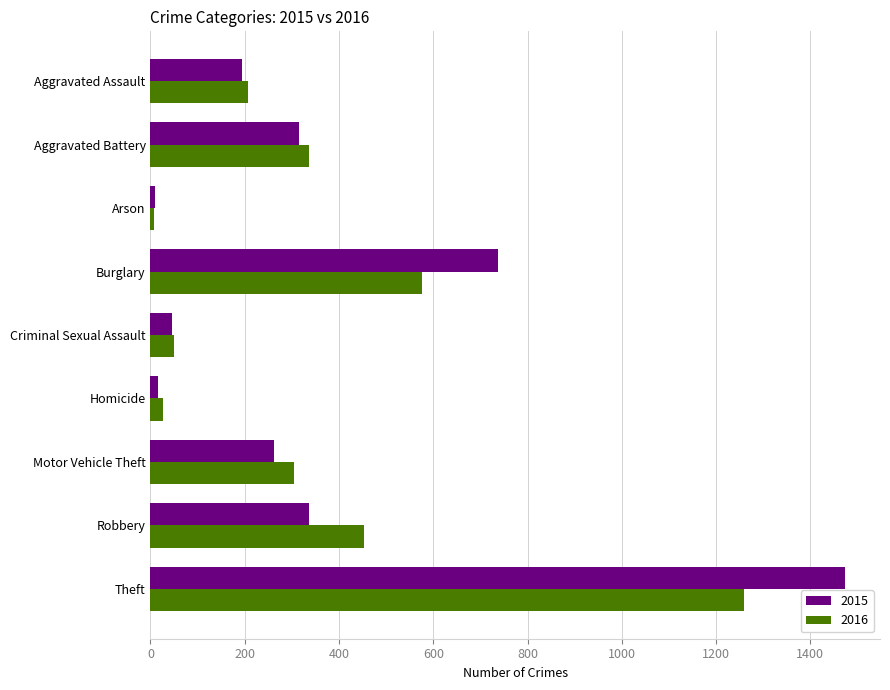

Which label corresponds to the largest value in the chart?

Theft